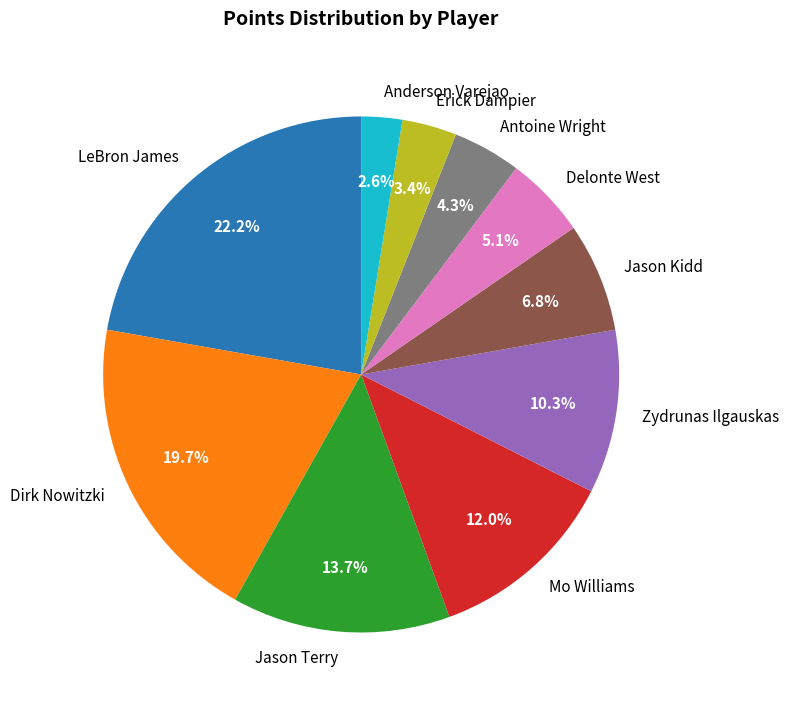

To the nearest percent, what portion does Delonte West represent?

5%